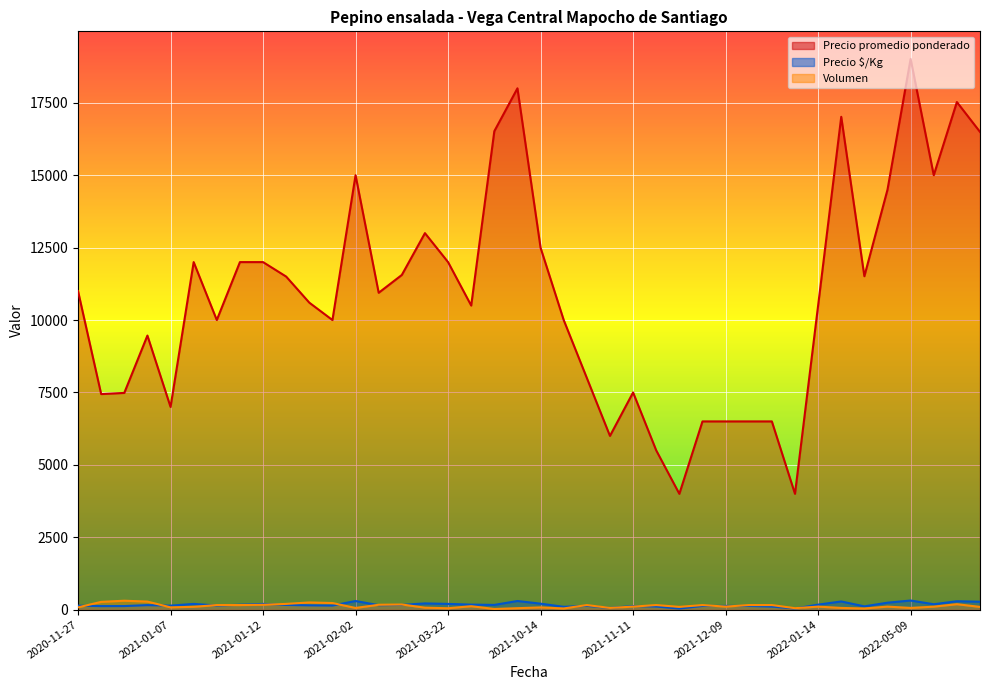

What is the maximum value shown in the chart?

19016